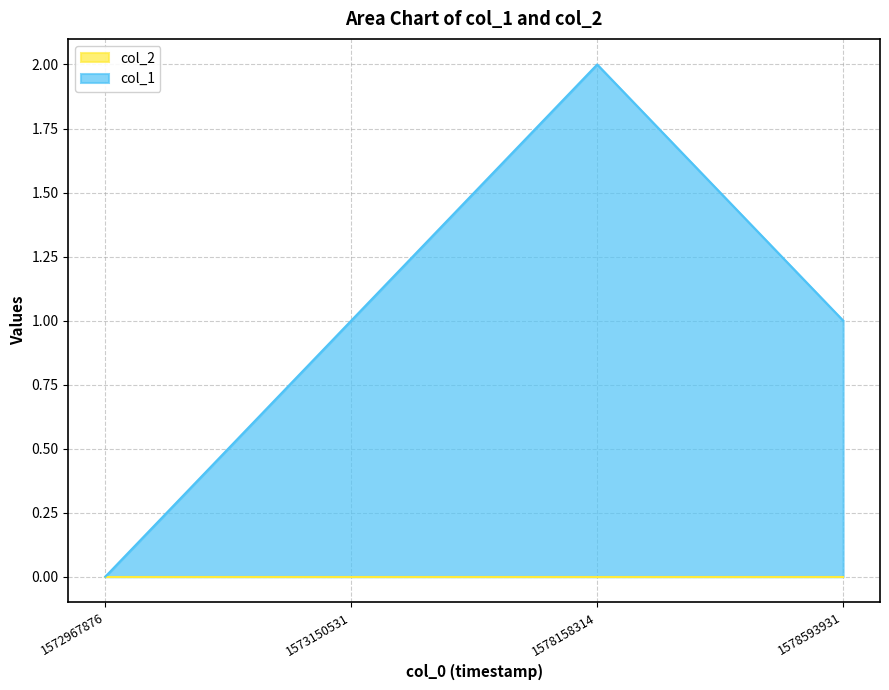

What is the value of the 4th point from the left?

1